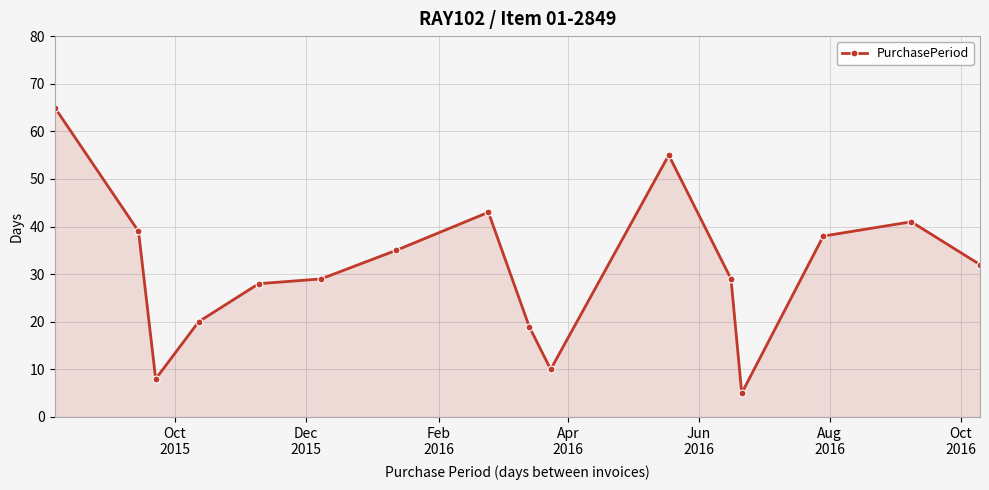

True or false: there are more than 2 points higher than both neighbors.

True